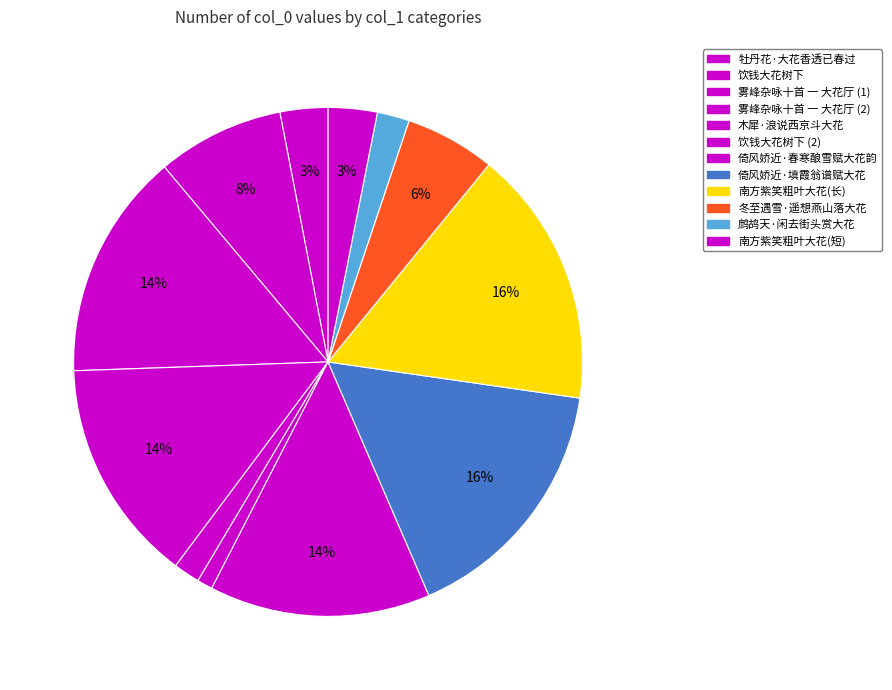

Count the number of slices in the pie.

12